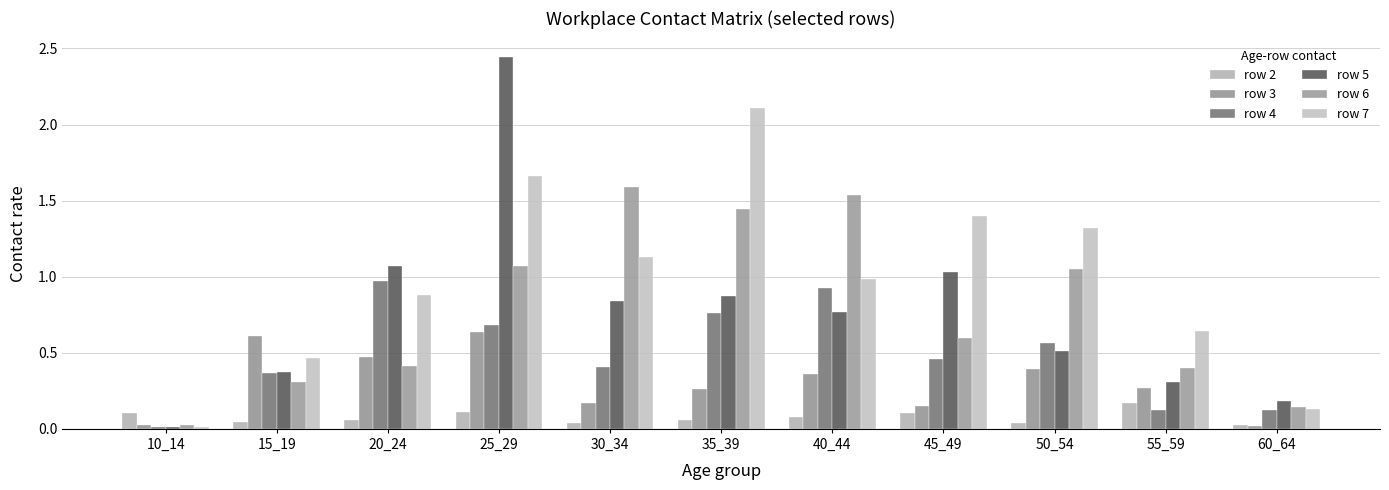

Which label corresponds to the smallest value in the chart?

10_14